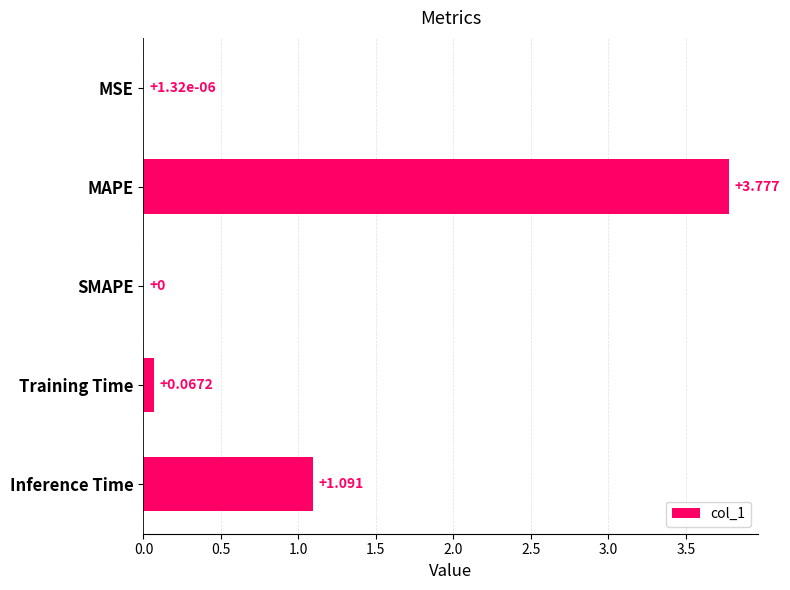

How many values are above zero?

4